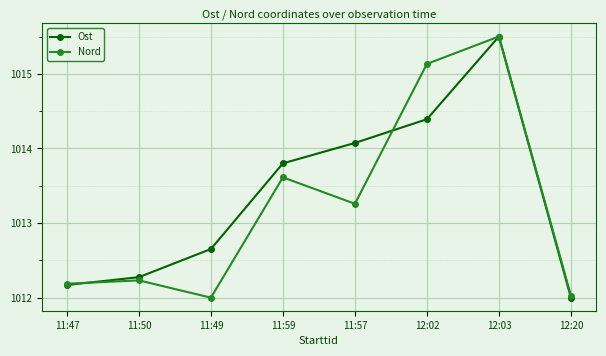

What is the average value of the Ost series?

1013.4